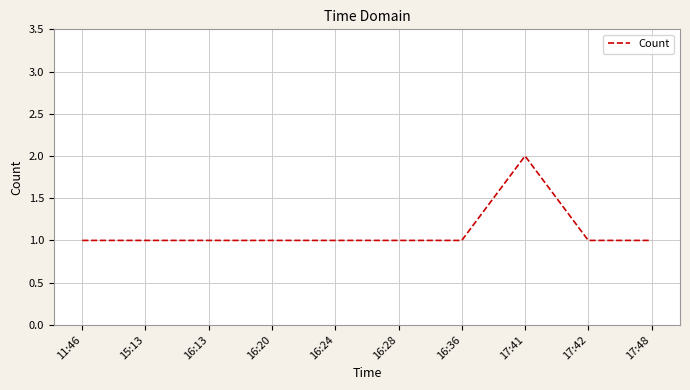

Which category has the highest value across all series?

17:41